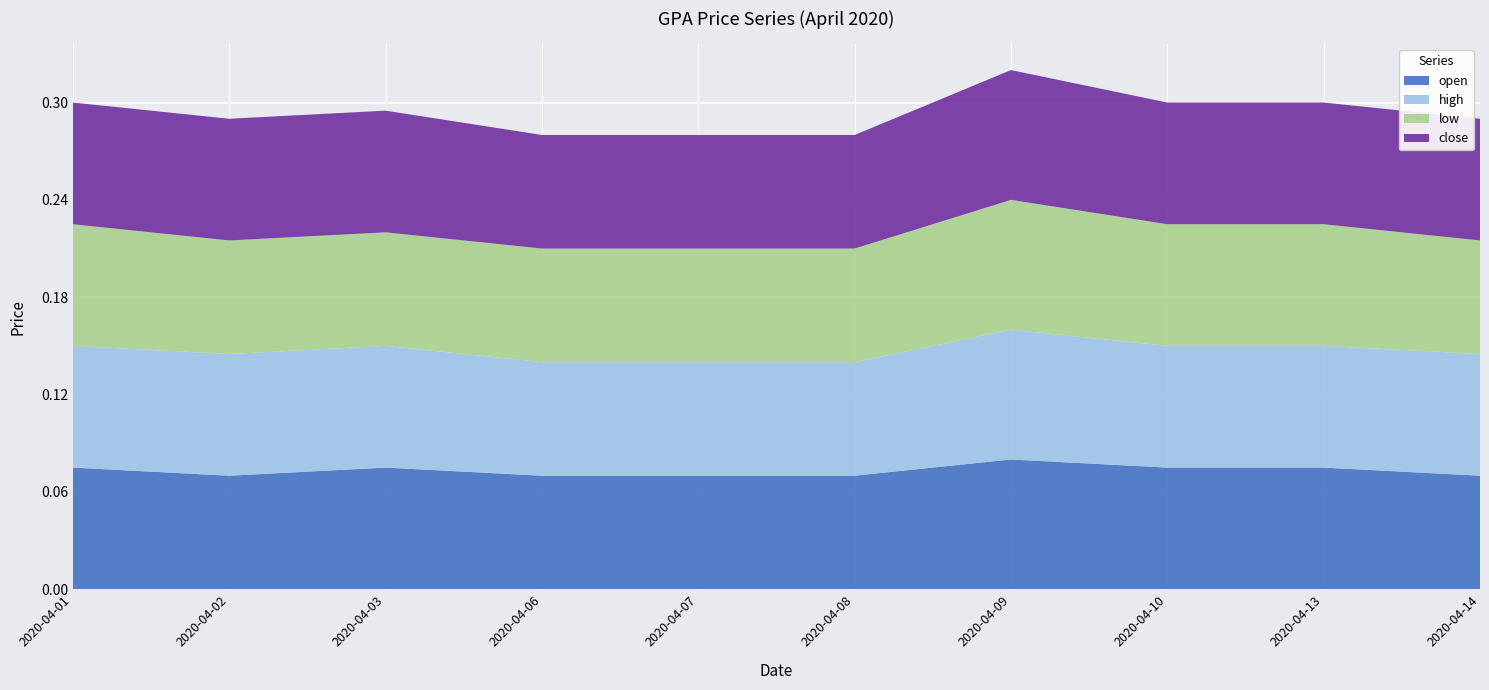

Reading left to right, transcribe all the data shown in this chart.

open: 2020-04-01=0.1	2020-04-02=0.1	2020-04-03=0.1	2020-04-06=0.1	2020-04-07=0.1	2020-04-08=0.1	2020-04-09=0.1	2020-04-10=0.1	2020-04-13=0.1	2020-04-14=0.1
high: 2020-04-01=0.1	2020-04-02=0.1	2020-04-03=0.1	2020-04-06=0.1	2020-04-07=0.1	2020-04-08=0.1	2020-04-09=0.1	2020-04-10=0.1	2020-04-13=0.1	2020-04-14=0.1
low: 2020-04-01=0.1	2020-04-02=0.1	2020-04-03=0.1	2020-04-06=0.1	2020-04-07=0.1	2020-04-08=0.1	2020-04-09=0.1	2020-04-10=0.1	2020-04-13=0.1	2020-04-14=0.1
close: 2020-04-01=0.1	2020-04-02=0.1	2020-04-03=0.1	2020-04-06=0.1	2020-04-07=0.1	2020-04-08=0.1	2020-04-09=0.1	2020-04-10=0.1	2020-04-13=0.1	2020-04-14=0.1